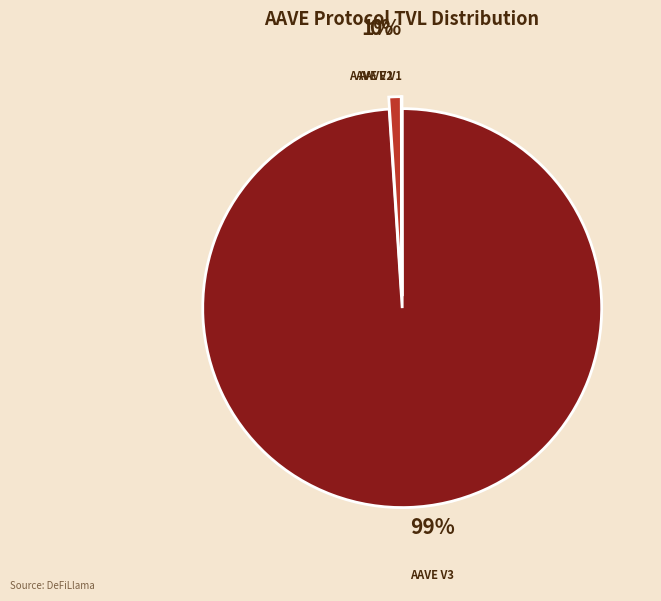

What is the largest slice in the pie chart?

AAVE V3